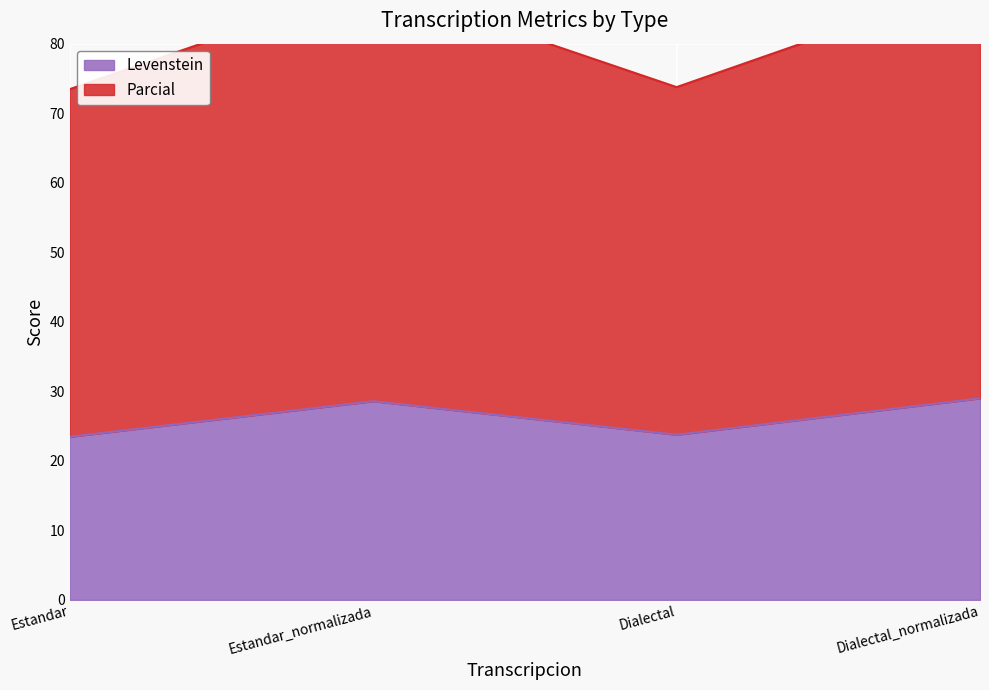

Which series has the widest spread of values?

Parcial